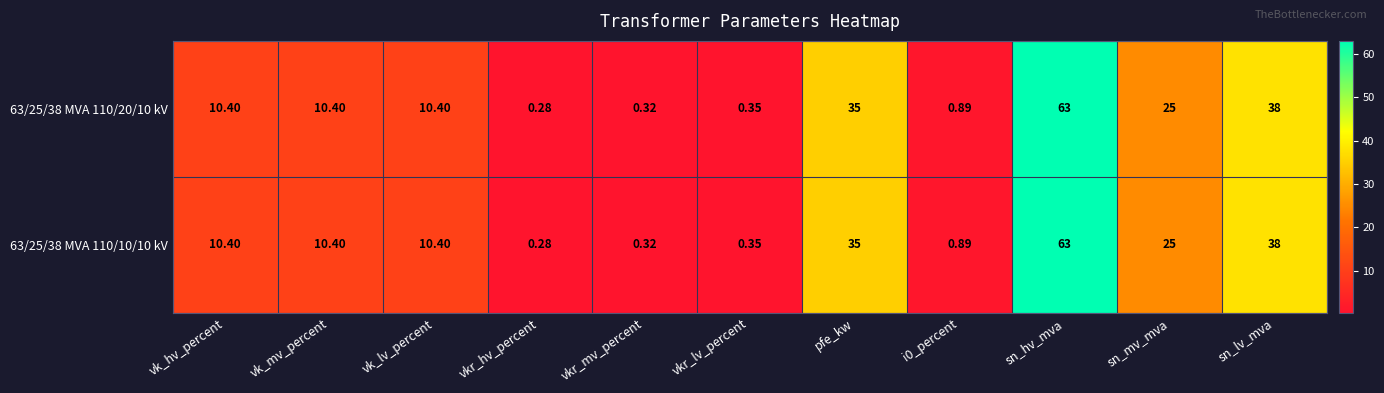

At which label does 63/25/38 MVA 110/20/10 kV first exceed 10?

vk_hv_percent